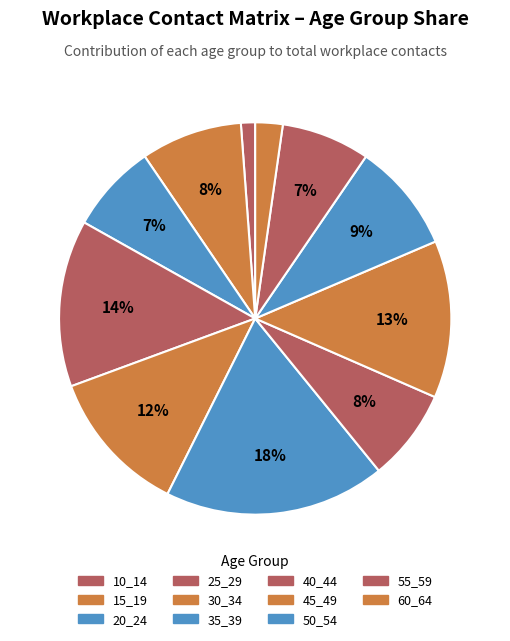

The 50_54 slice represents 1% of the pie. True or false?

False